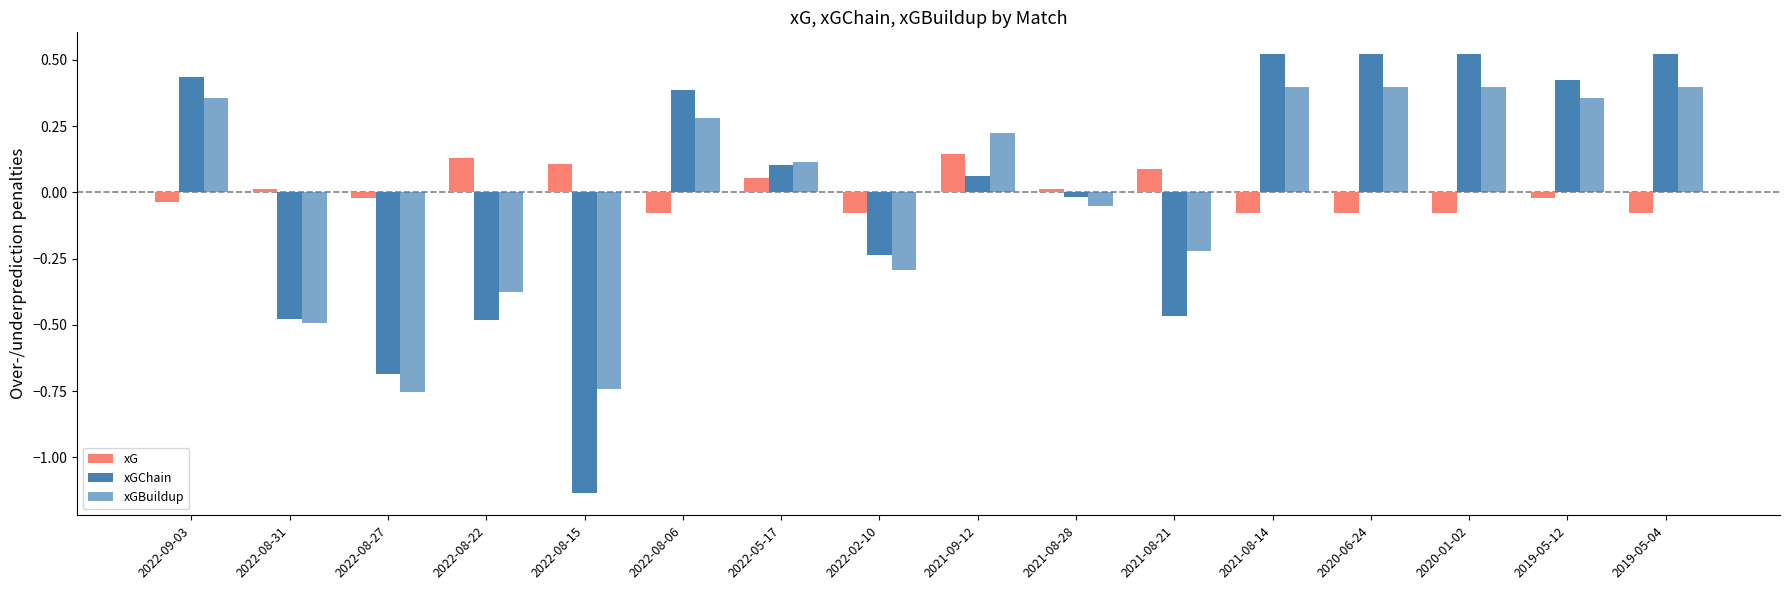

At 2020-06-24, list the series in order from largest to smallest.

xGChain, xGBuildup, xG